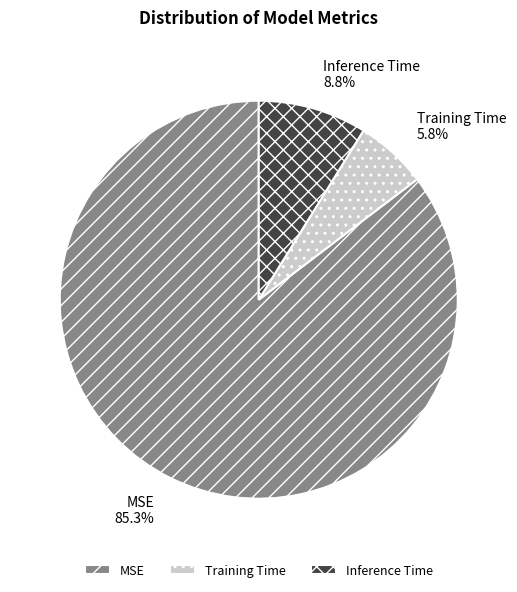

Which slice represents more than half of the pie?

MSE